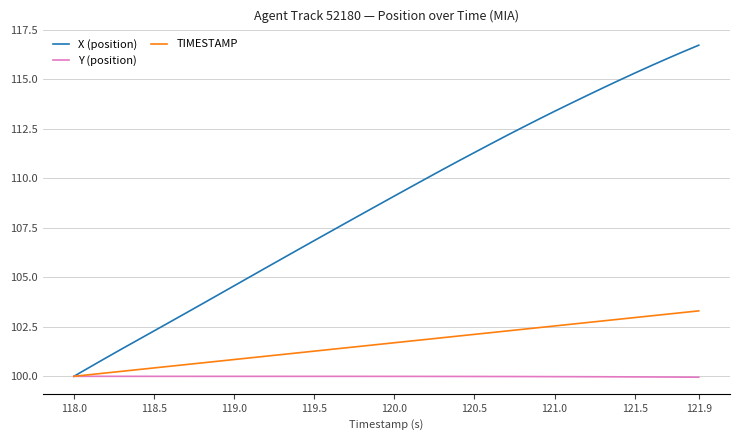

What is the maximum value shown in the chart?

116.7